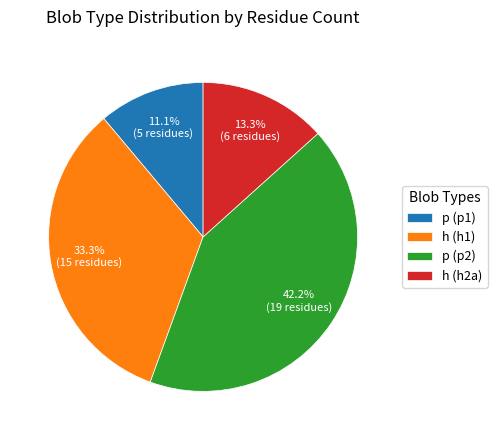

What is the smallest slice in the pie chart?

p (p1)